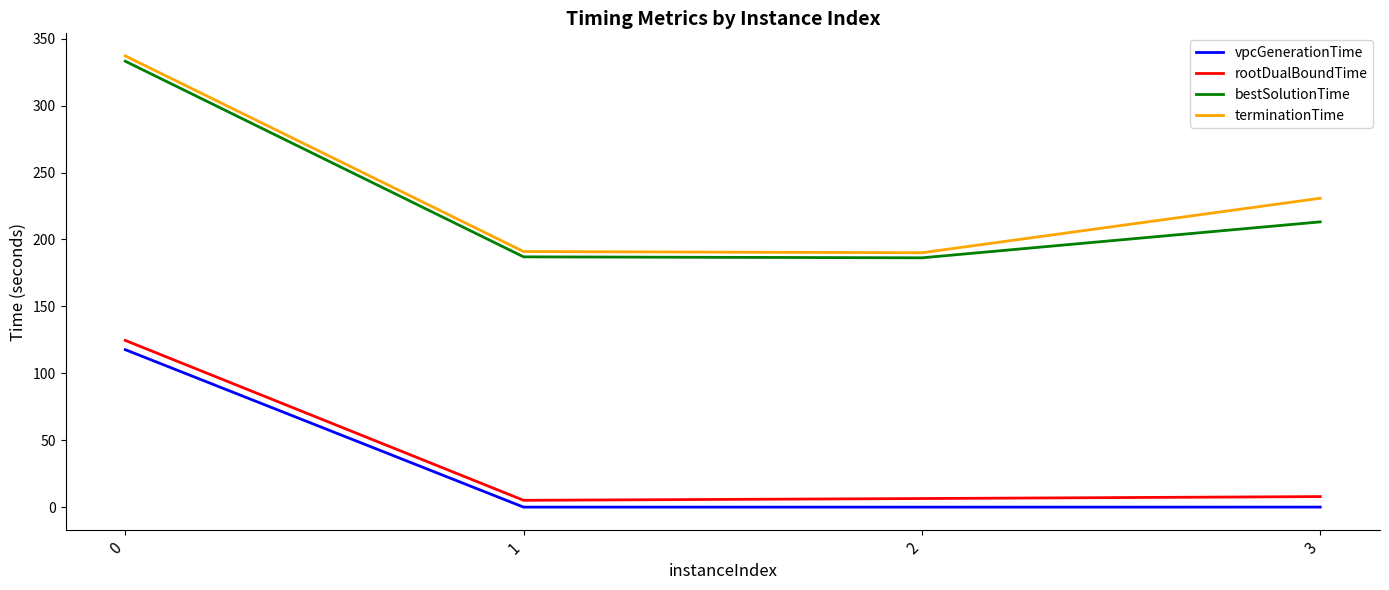

True or false: bestSolutionTime and vpcGenerationTime cross at least once.

False